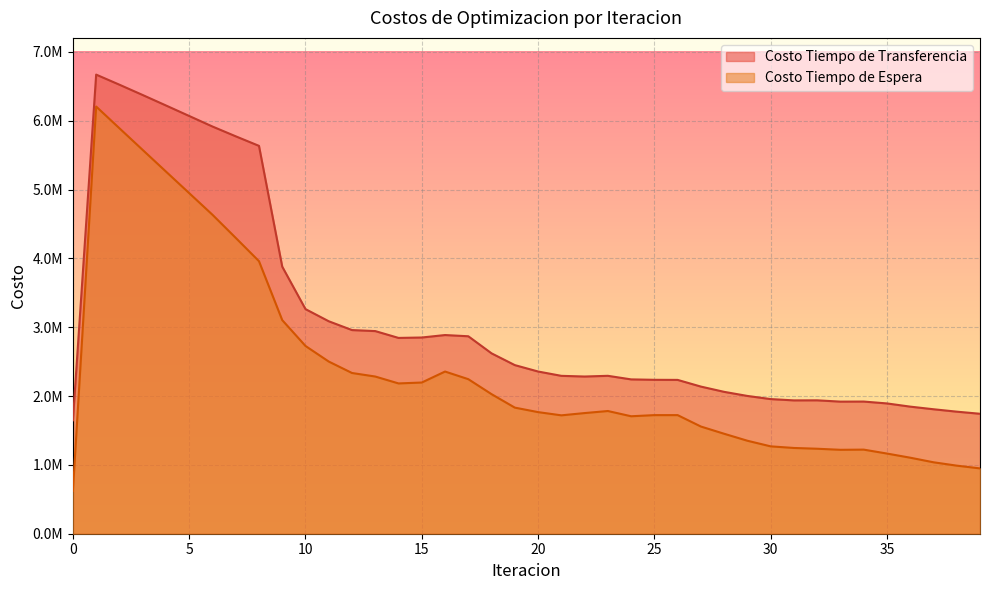

True or false: Costo Tiempo de Transferencia and Costo Tiempo de Espera cross at least once.

False